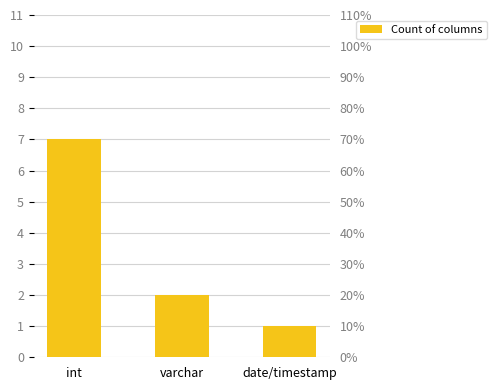

What is the label of the 1st bar from the right?

date/timestamp